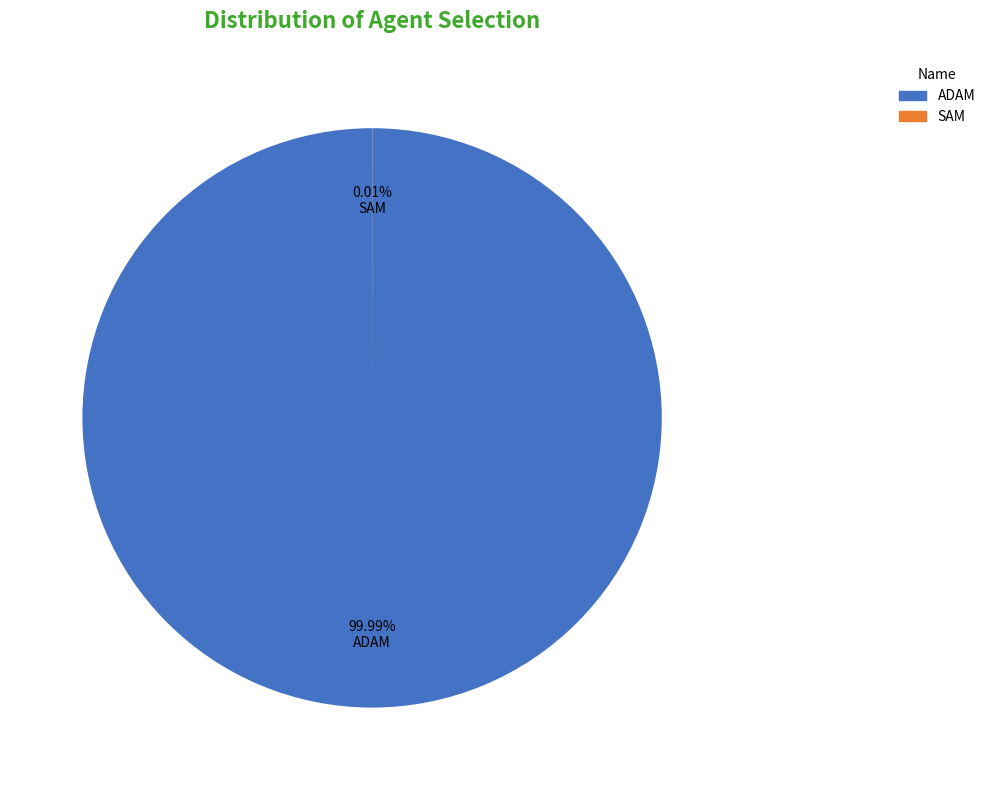

What is the largest slice in the pie chart?

ADAM